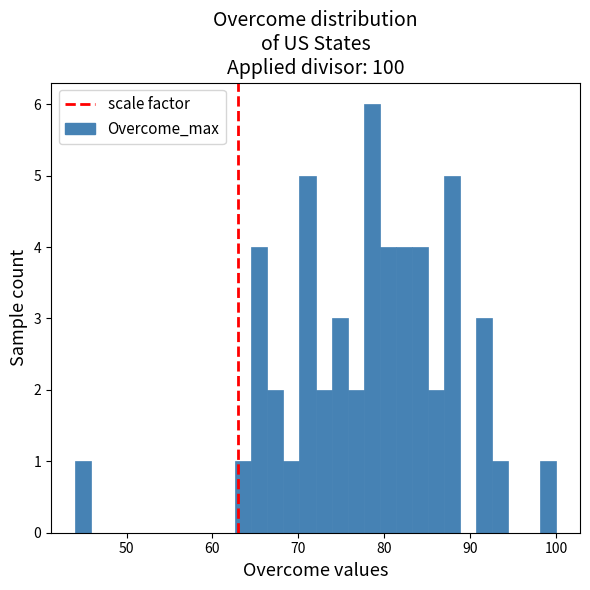

Around what value on the x-axis is the tallest bar? Give the approximate position of its centre, as read against the axis.

79